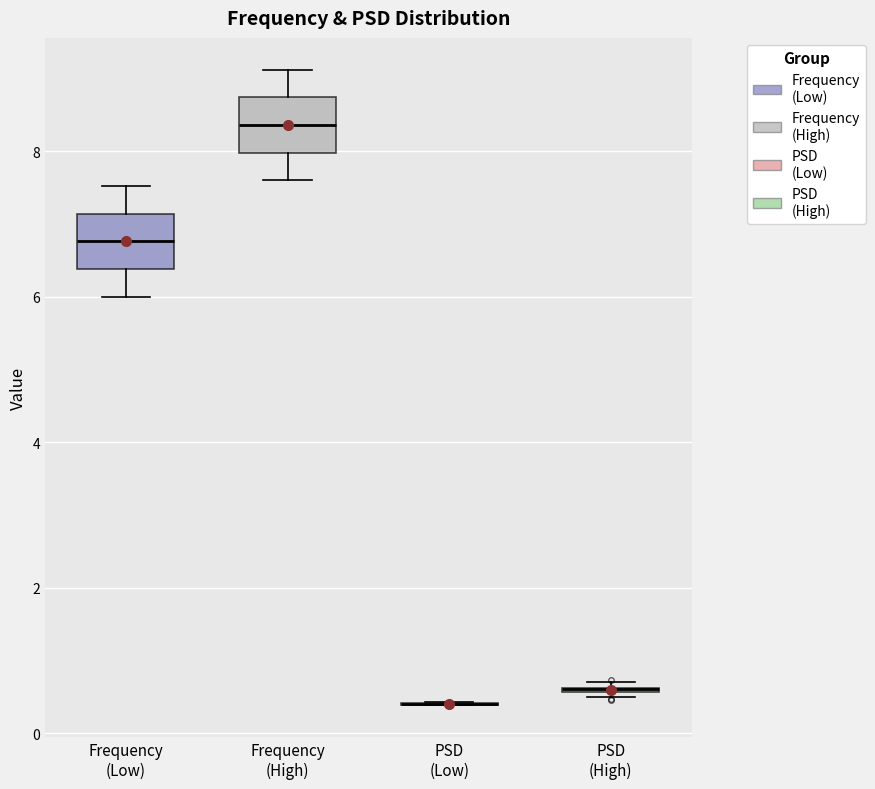

Reading left to right, read every box against the y-axis: the position of its median line, the range the box covers, and the ends of its whiskers. The values are not printed on the chart, so give them approximately, as read against the axis.

Frequency (Low): median 6.8, box 6.4 to 7.2, whiskers 6.0 to 7.6
Frequency (High): median 8.4, box 8.0 to 8.8, whiskers 7.6 to 9.2
PSD (Low): box collapsed to a line at 0.4, whiskers 0.4 to 0.4
PSD (High): box collapsed to a line at 0.6, whiskers 0.4 to 0.6